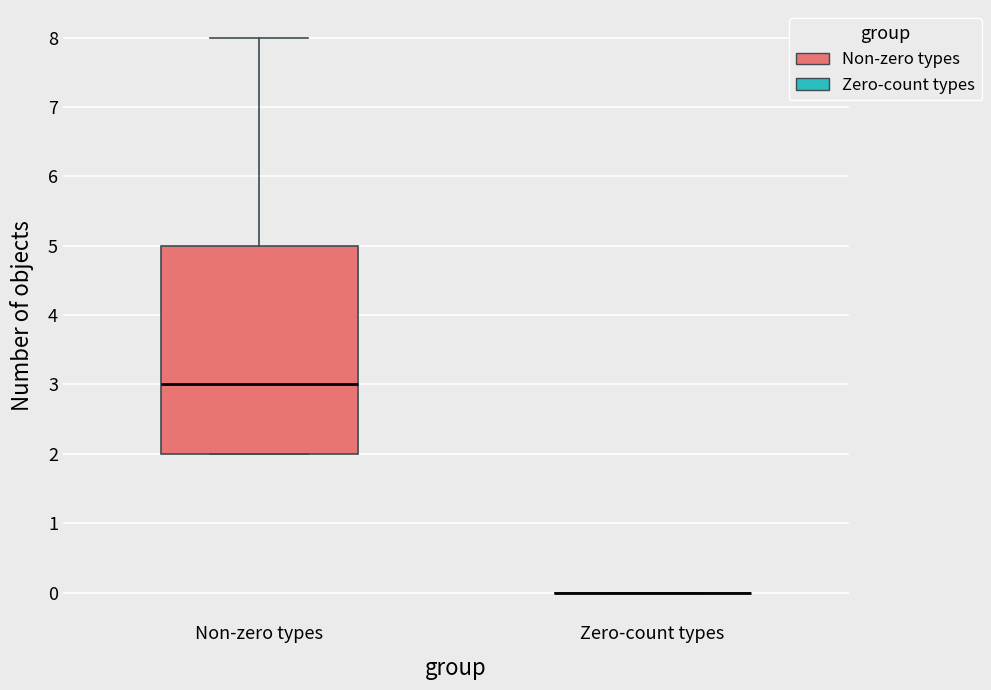

Where is the upper edge of the box for Non-zero types on the y-axis? The values are not printed on the chart, so give them approximately, as read against the axis.

5